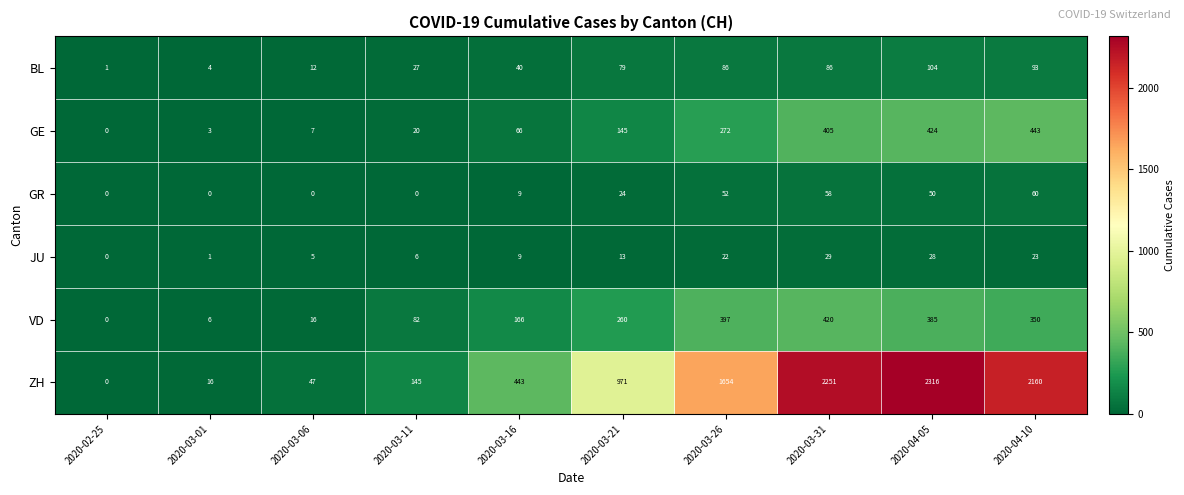

At which category is the sum across all series the highest?

2020-04-05